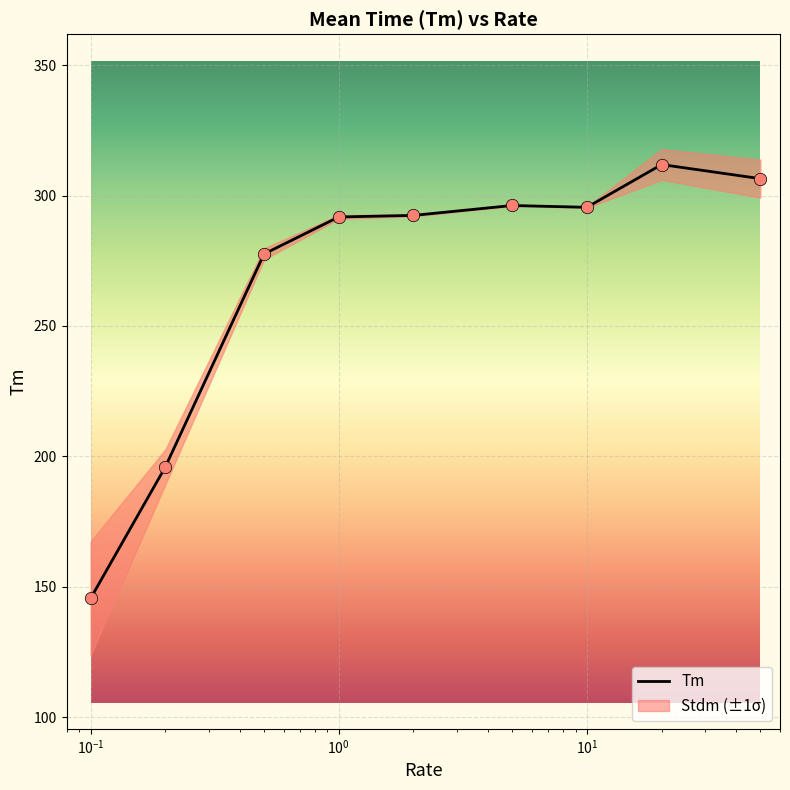

Which has a higher value, $\mathdefault{10^{1}}$ or $\mathdefault{10^{-3}}$?

$\mathdefault{10^{1}}$